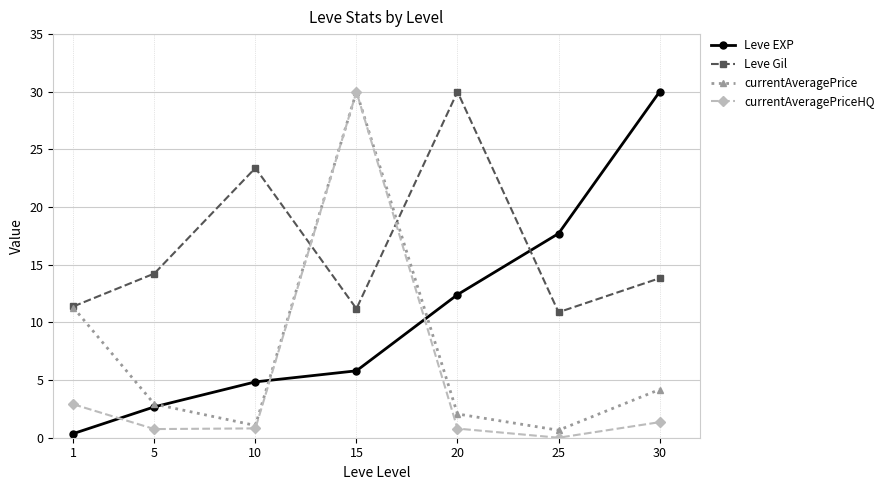

At 30, list the series in order from smallest to largest.

currentAveragePriceHQ, currentAveragePrice, Leve Gil, Leve EXP